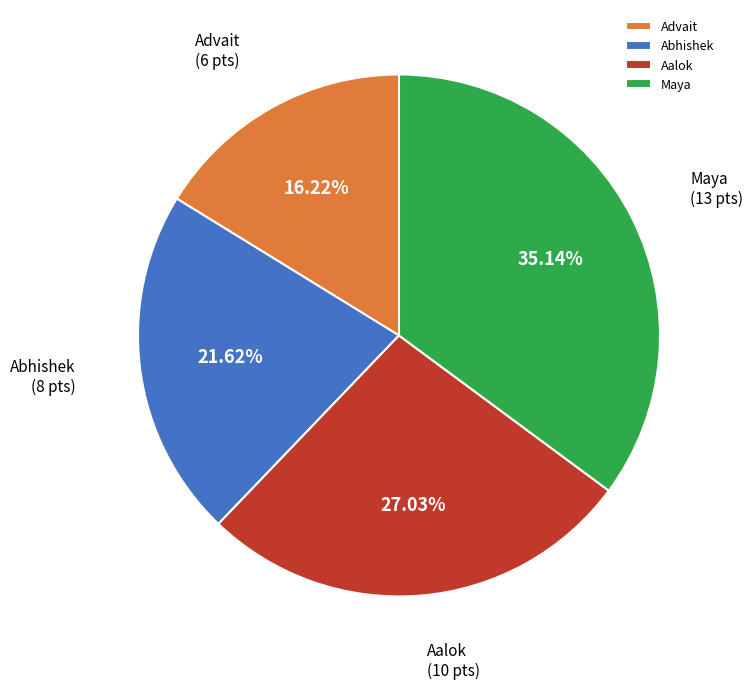

Do Abhishek and Advait together represent more than half of the pie?

No